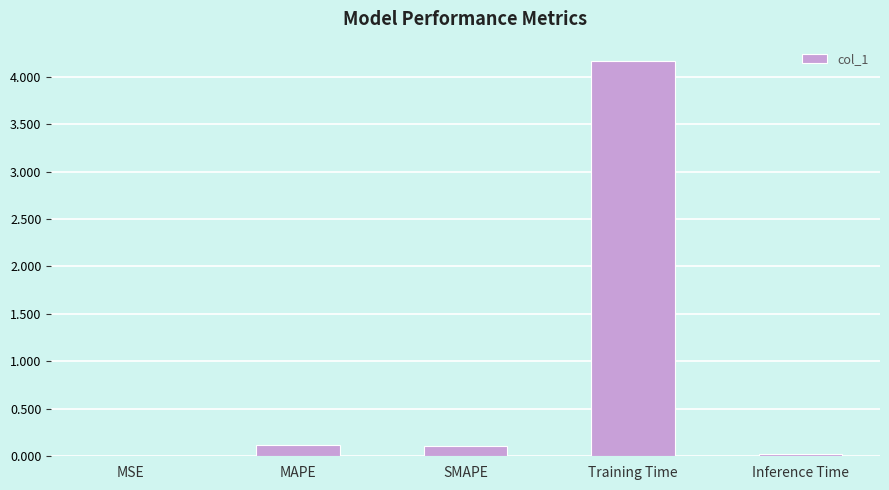

What is the greatest value displayed?

4.2